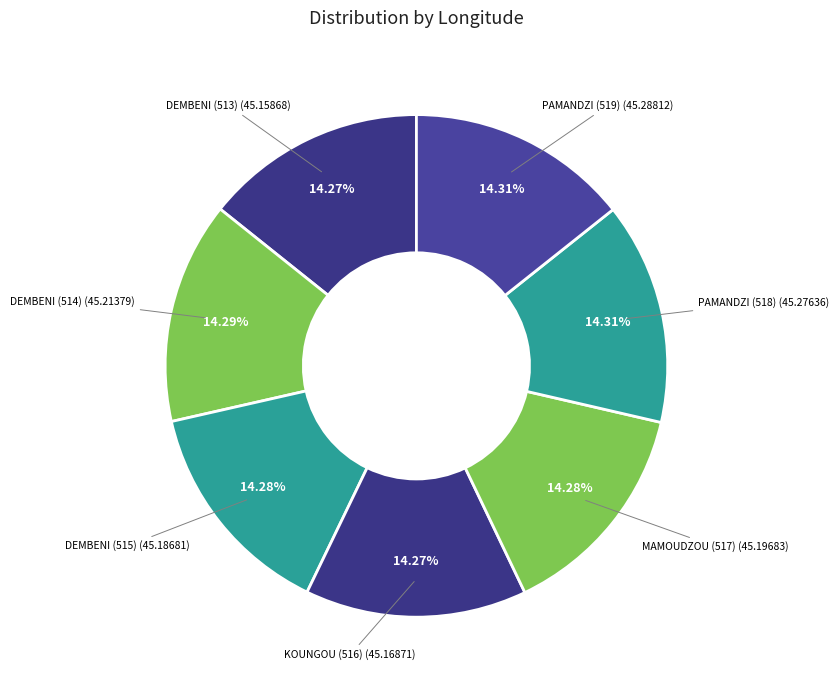

Count the number of slices in the pie.

7